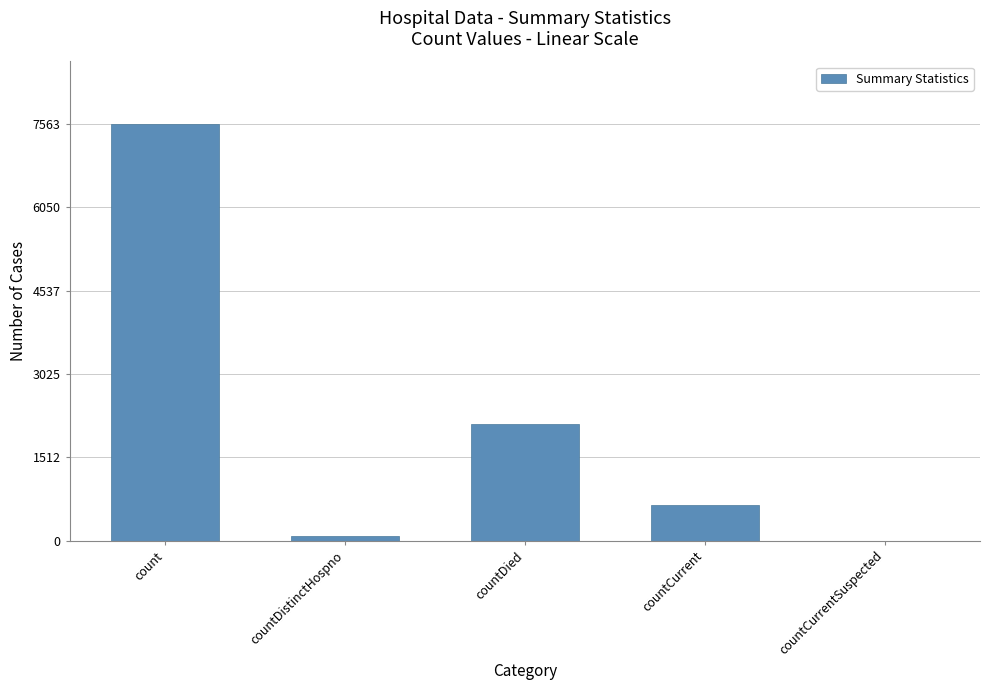

Reading left to right, list all the values displayed in this chart.

7563	76	2124	655	0